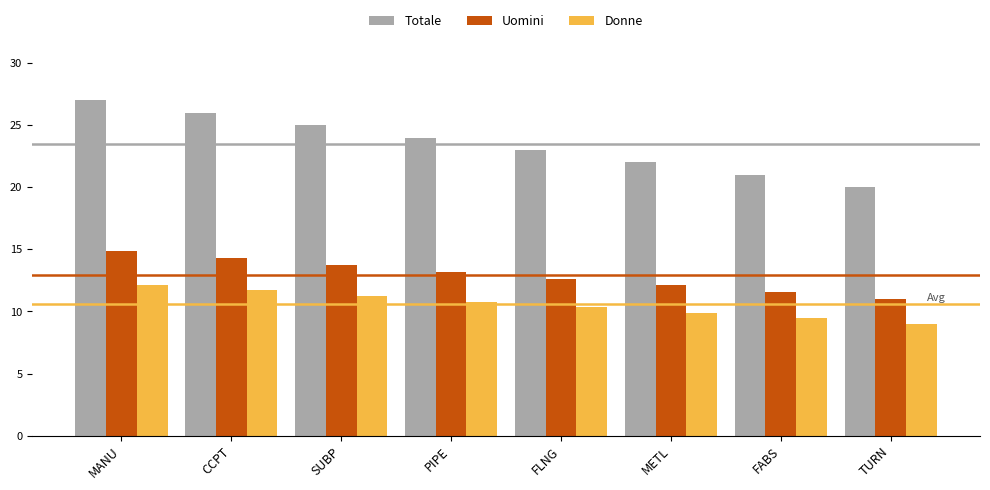

At which category is the sum across all series the highest?

MANU